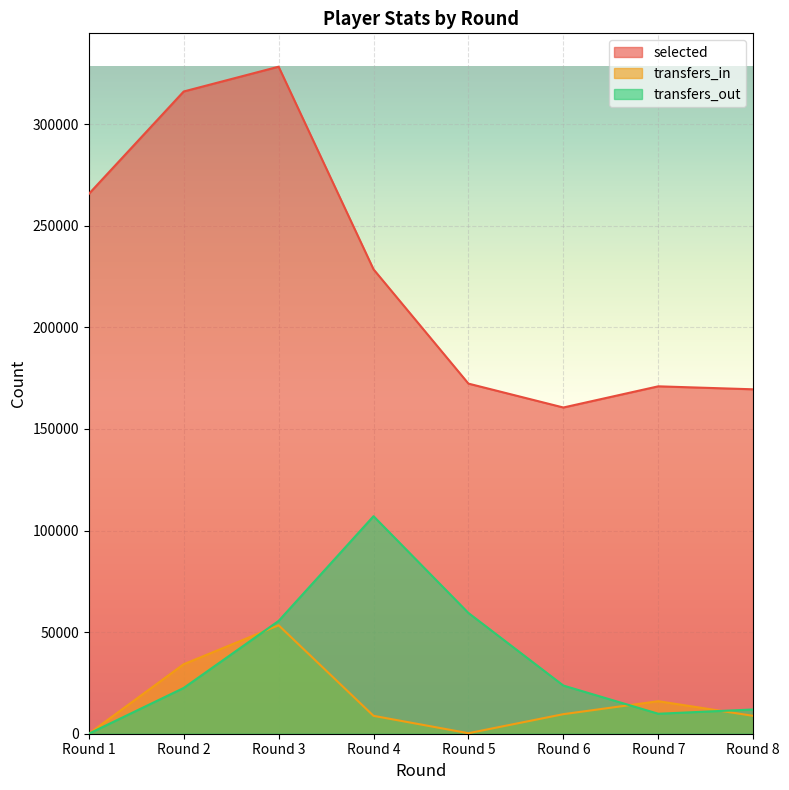

Does the chart display data point markers on the line(s)?

No